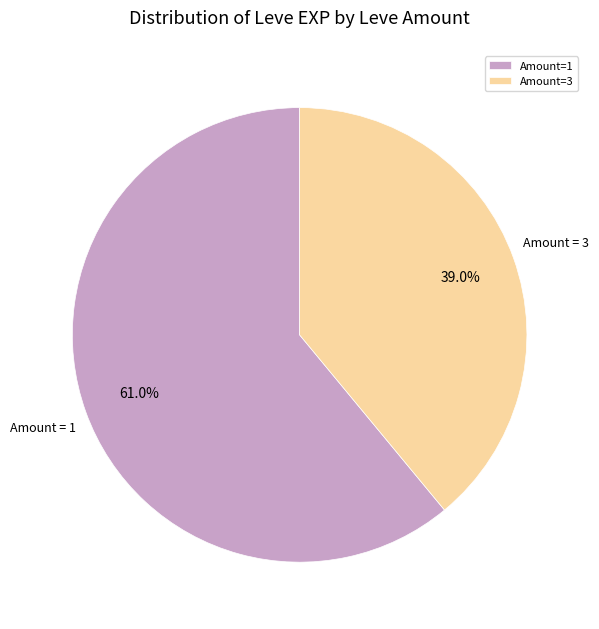

What portion of the pie excludes Amount=1?

39.0%